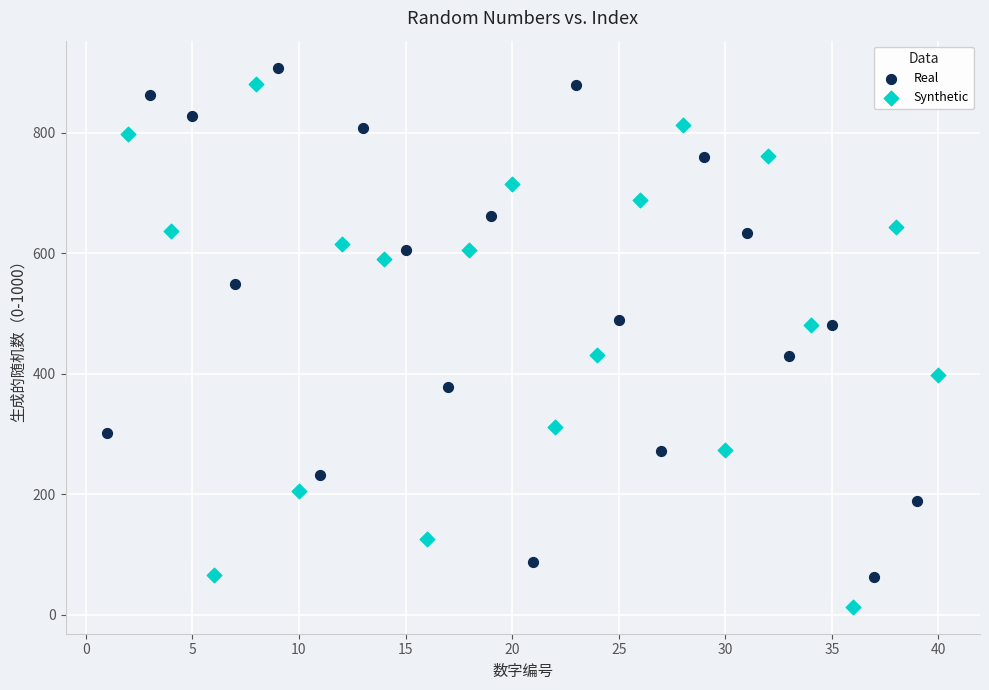

Which series contains the lowest Y value?

Synthetic